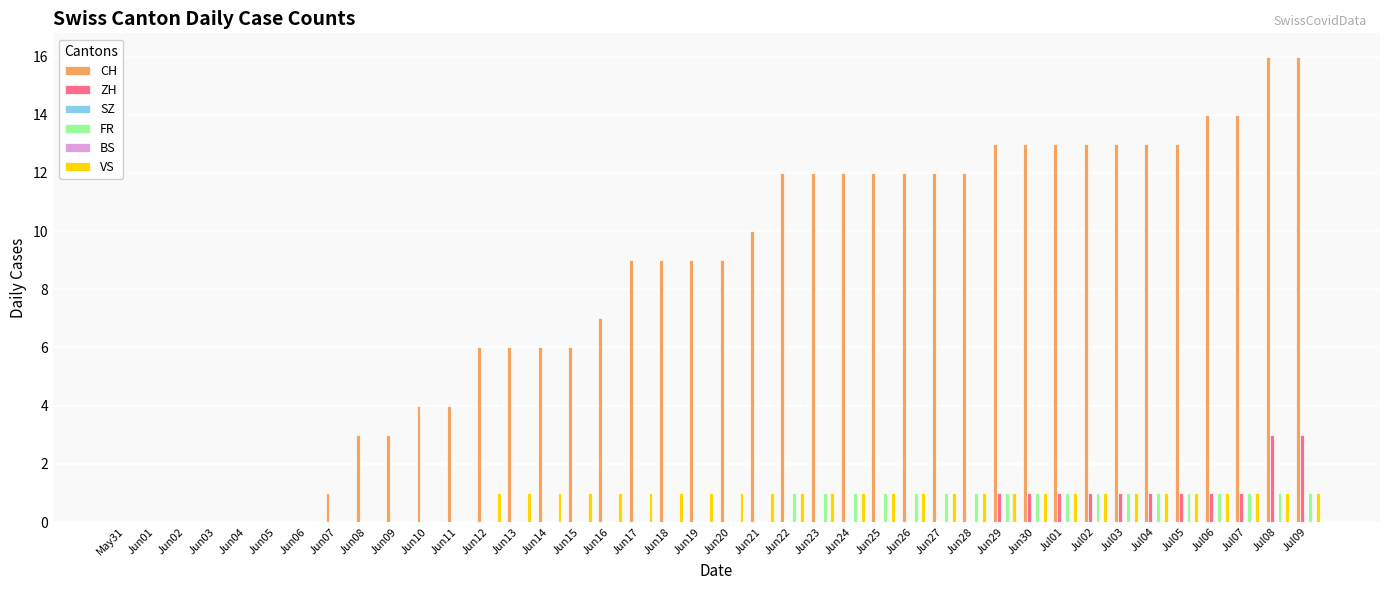

What is the difference between the maximum and minimum values in the VS series?

1